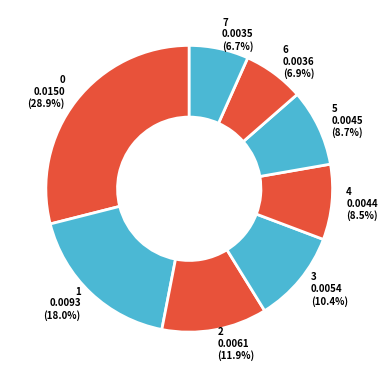

The 6 slice represents 7% of the pie. True or false?

True